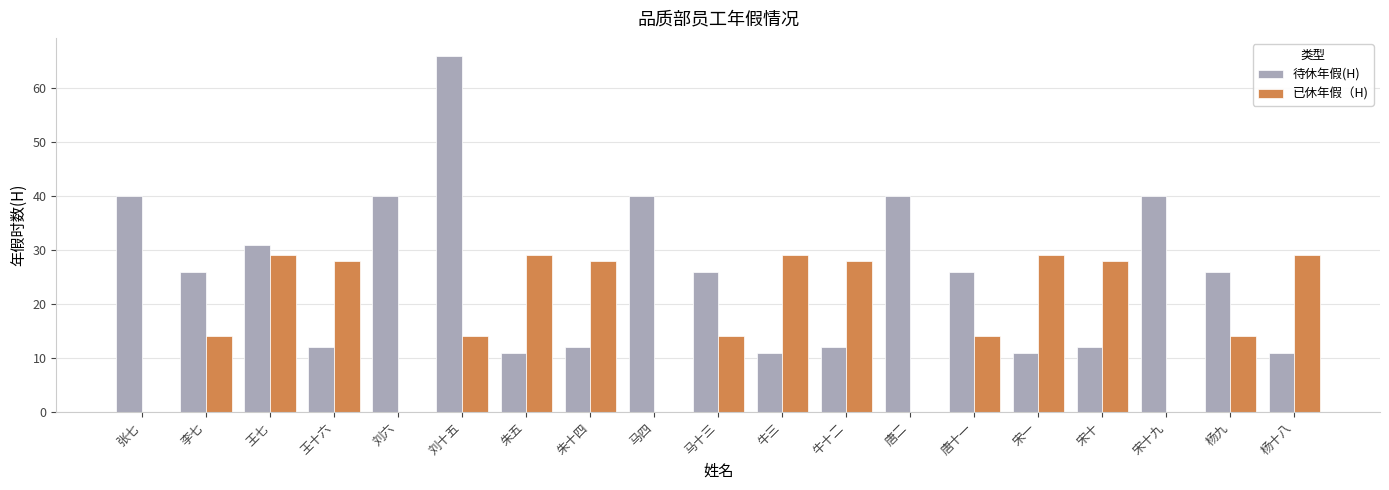

Reading left to right, transcribe all the data shown in this chart.

待休年假(H): 40	26	31	12	40	66	11	12	40	26	11	12	40	26	11	12	40	26	11
已休年假（H): 0	14	29	28	0	14	29	28	0	14	29	28	0	14	29	28	0	14	29